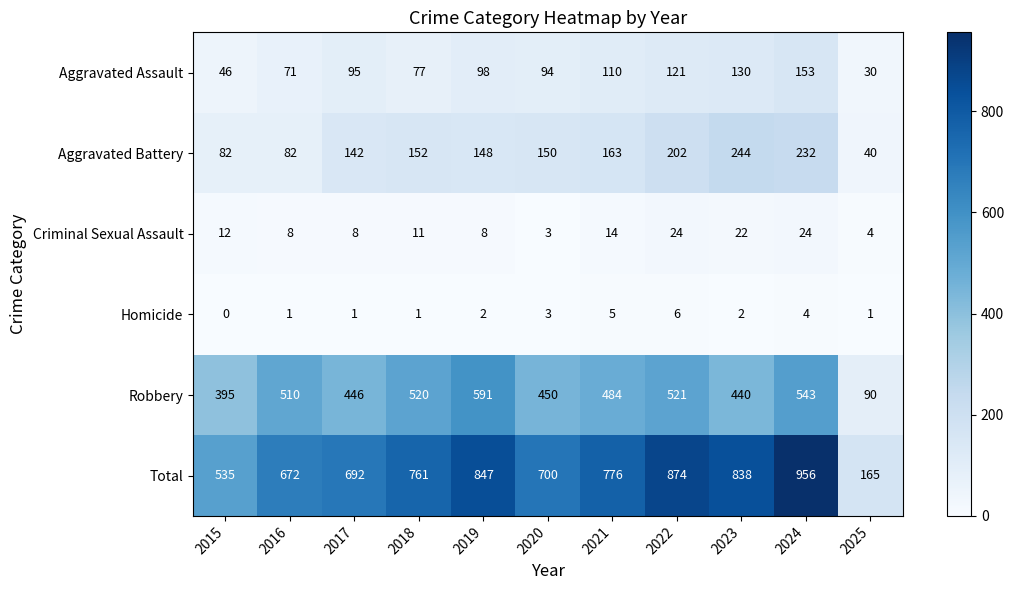

At which label is Criminal Sexual Assault closest to 13?

2015